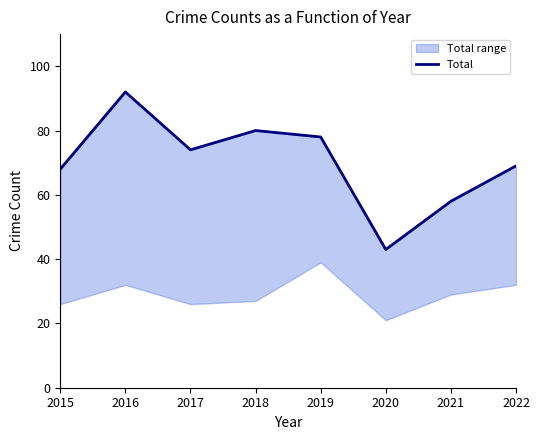

Which label corresponds to the smallest value in the chart?

2020